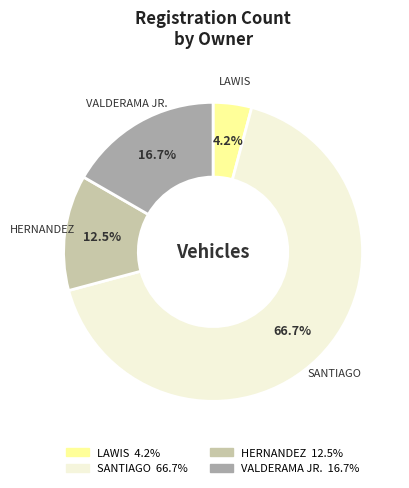

Is there any slice that represents more than half of the pie?

Yes